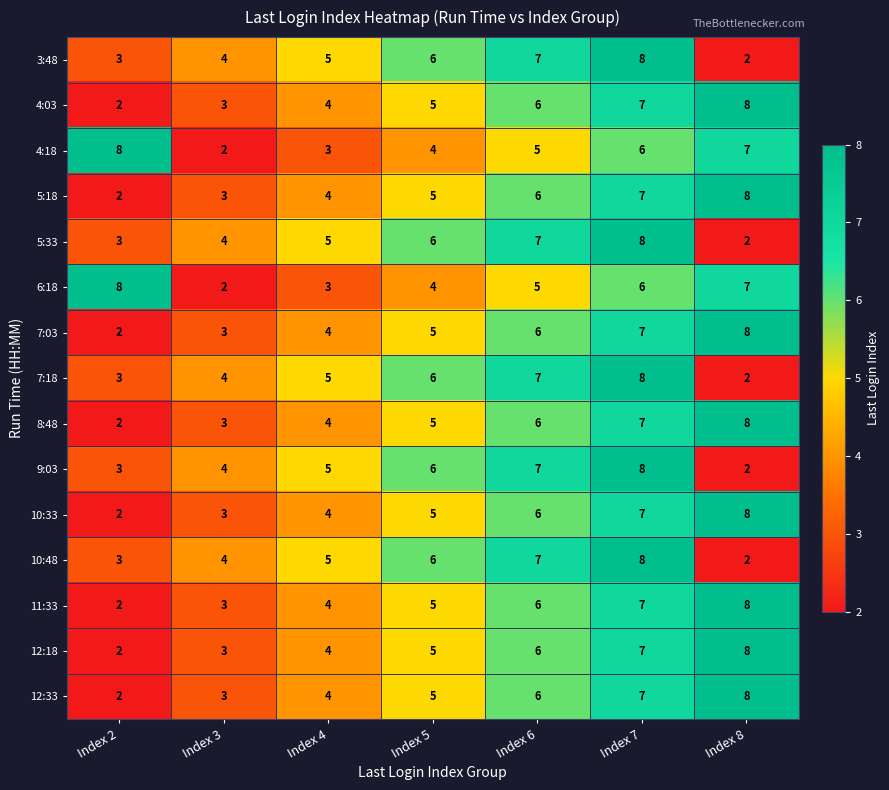

What is the difference between the second highest and second lowest values in the 6:18 series?

4